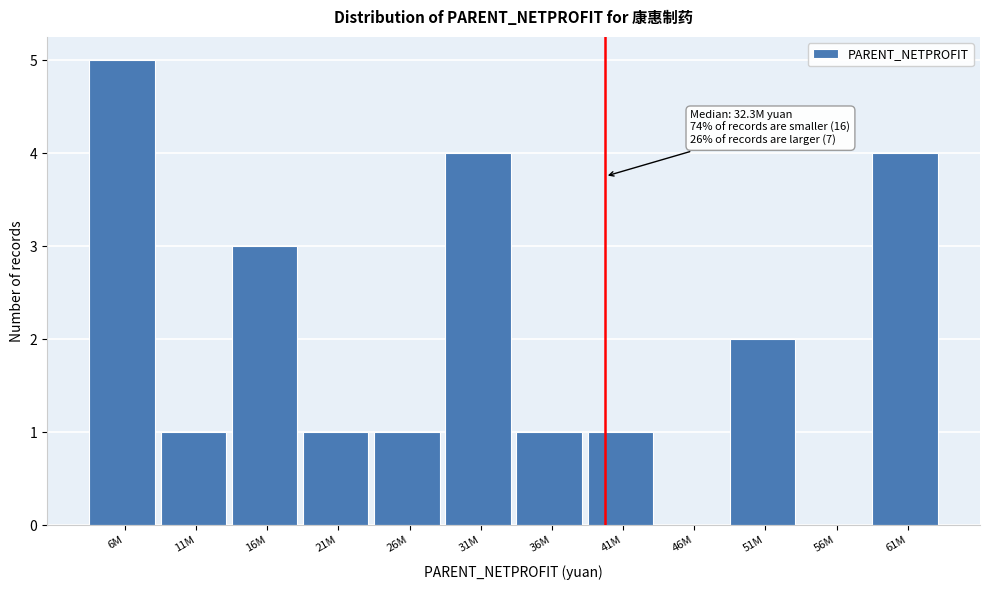

Reading left to right, extract all data points from this chart.

6M=5	11M=1	16M=3	21M=1	26M=1	31M=4	36M=1	41M=1	46M=0	51M=2	56M=0	61M=4